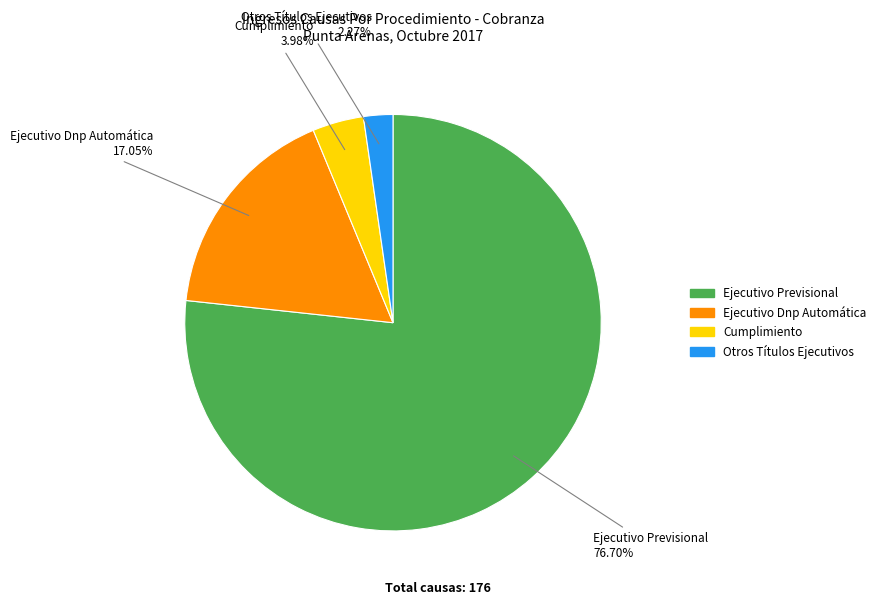

What is the smallest slice in the pie chart?

Otros Títulos Ejecutivos